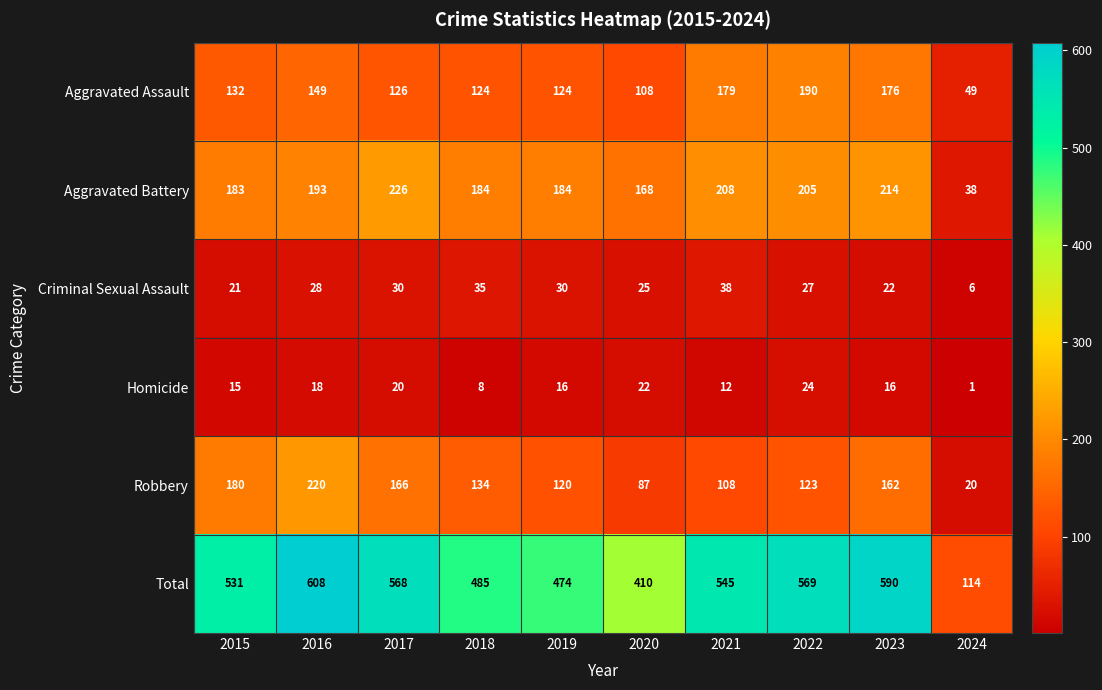

Which series has the largest total across all categories?

Total